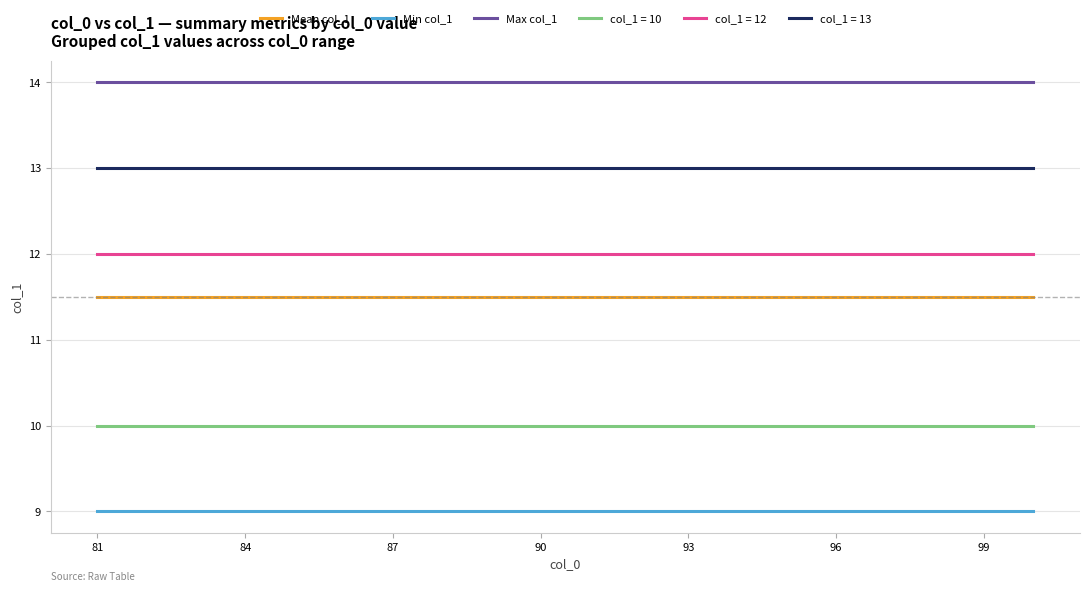

Is this an area chart (filled region under the line)?

No